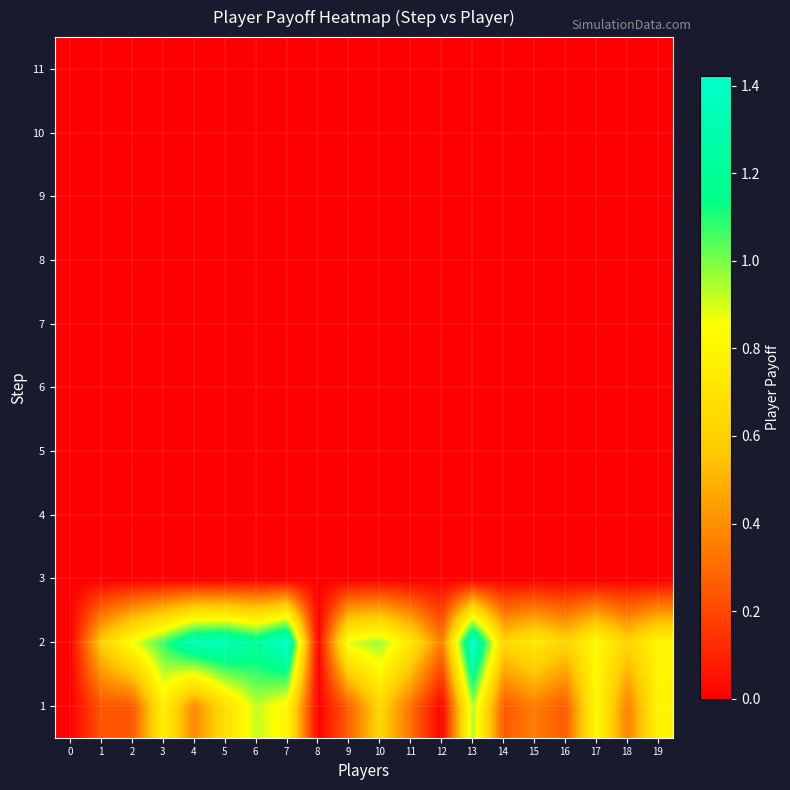

What is the total value across all series at 10?

1.6